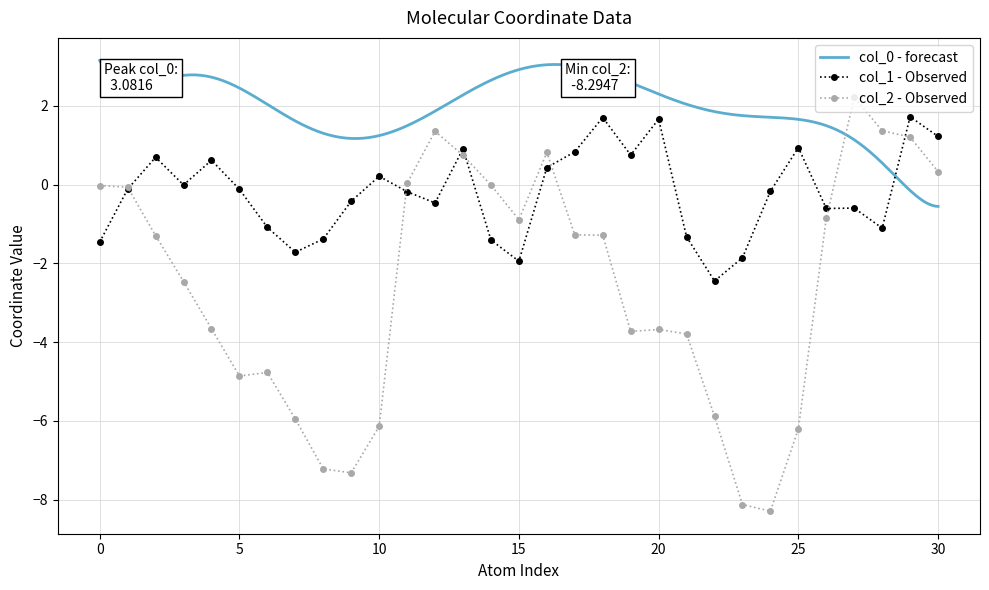

What is the difference between the highest and lowest values at 23?

6.3